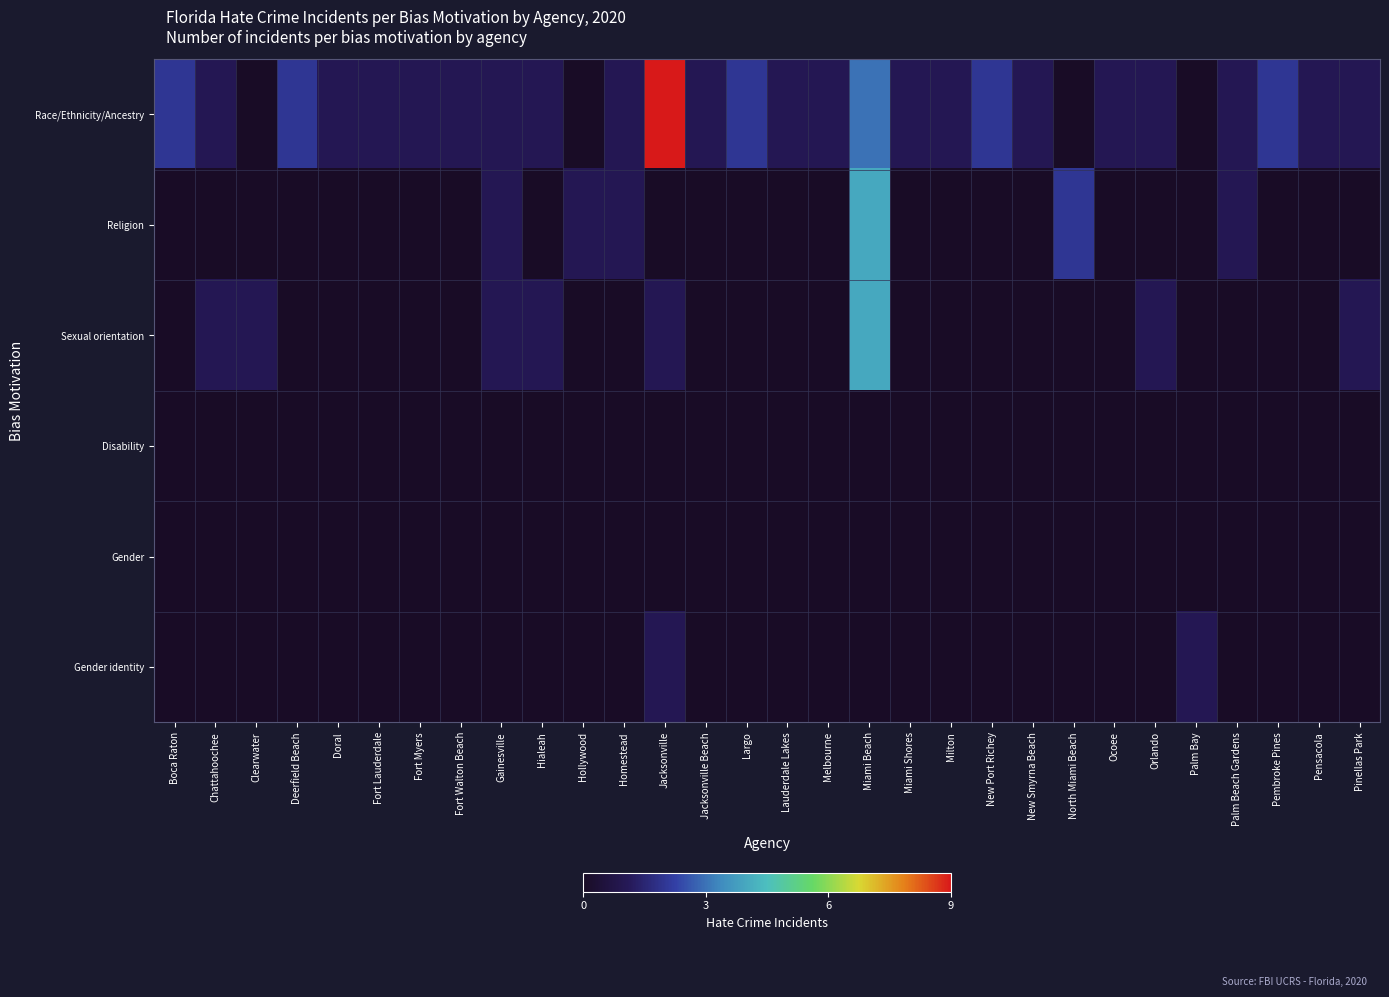

Which series has the largest total across all categories?

Race/Ethnicity/Ancestry